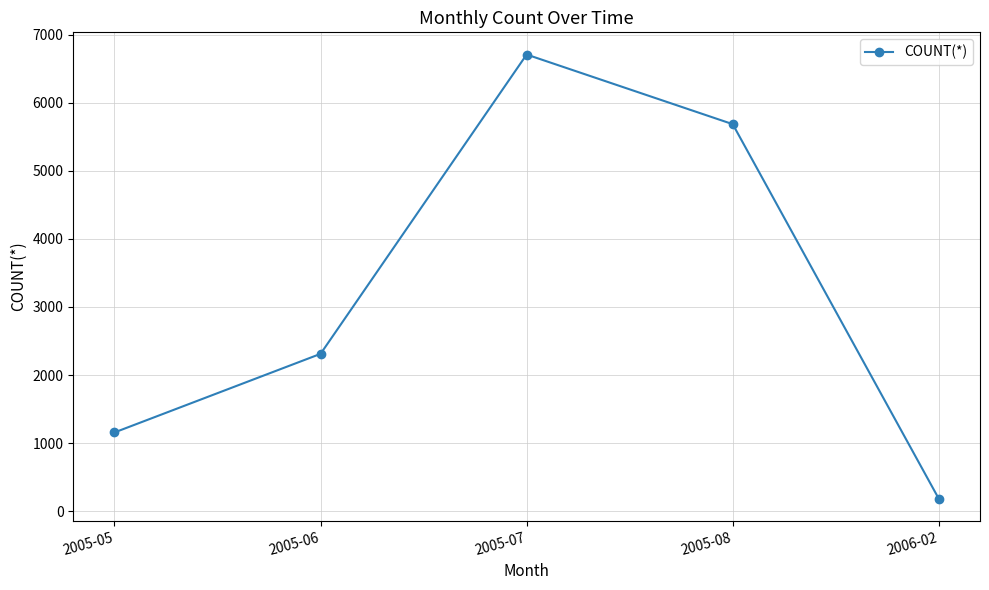

How many values are below 2311?

2